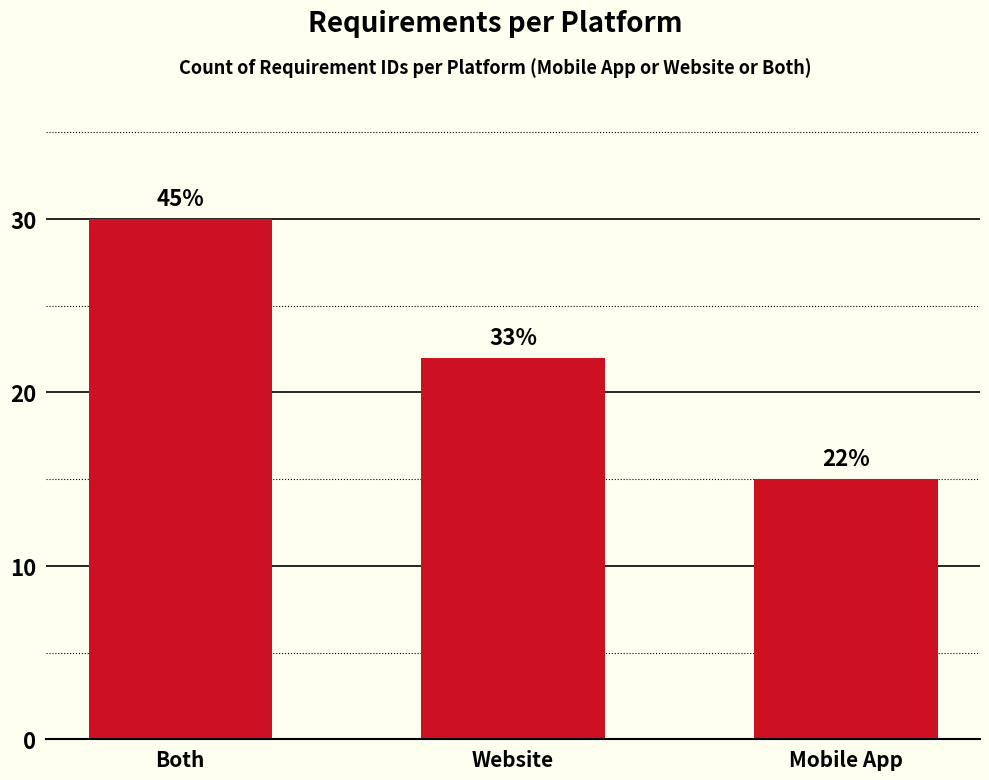

How many bars are there in total?

3